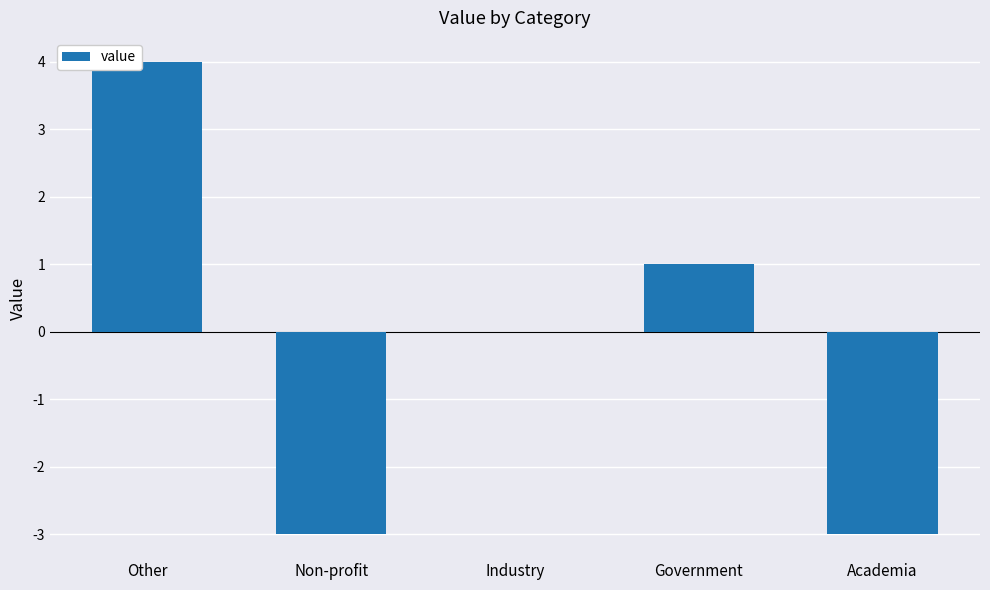

Reading left to right, transcribe all the data shown in this chart.

Other=4	Non-profit=-3	Industry=0	Government=1	Academia=-3